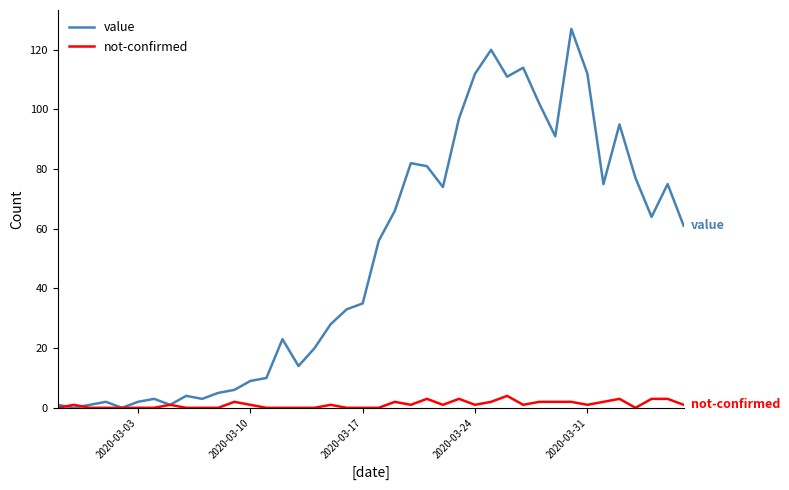

Which series has the largest range (max minus min)?

value